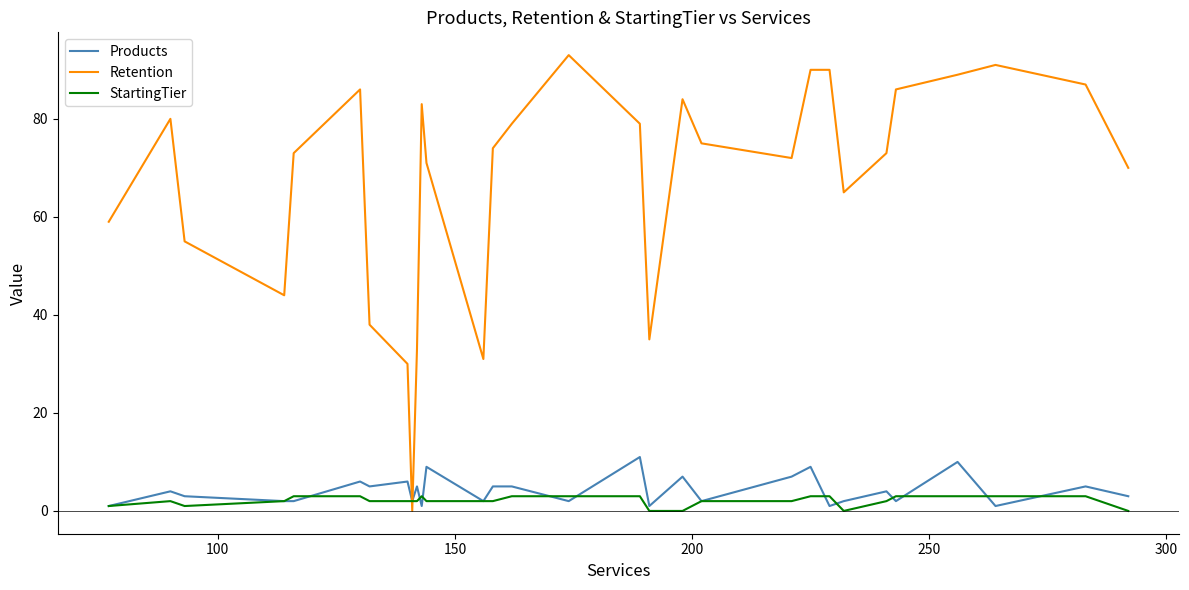

Which series has the largest total across all categories?

Retention